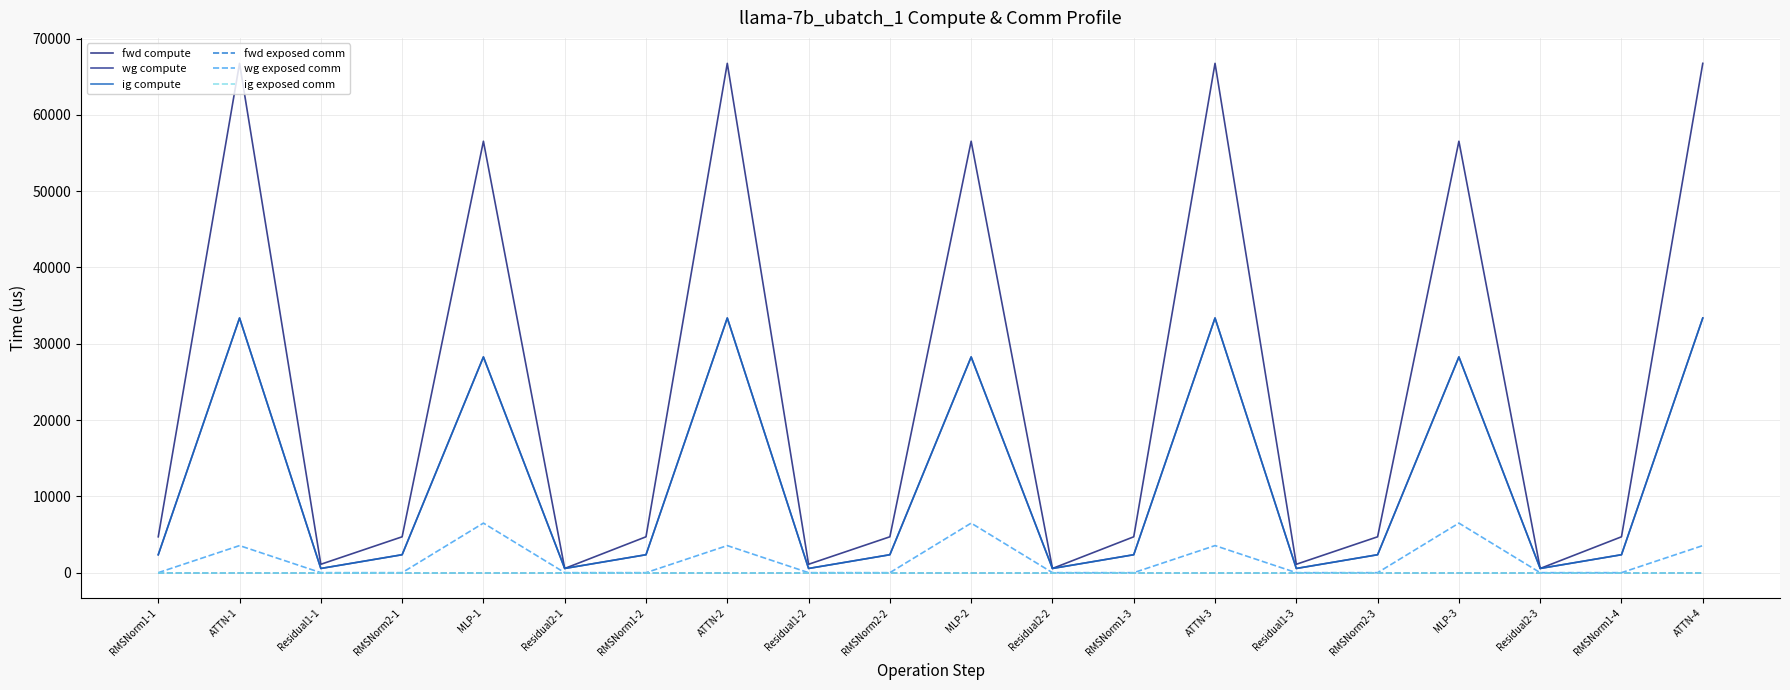

What is the spread (max minus min) of values at RMSNorm1-2?

4702.2